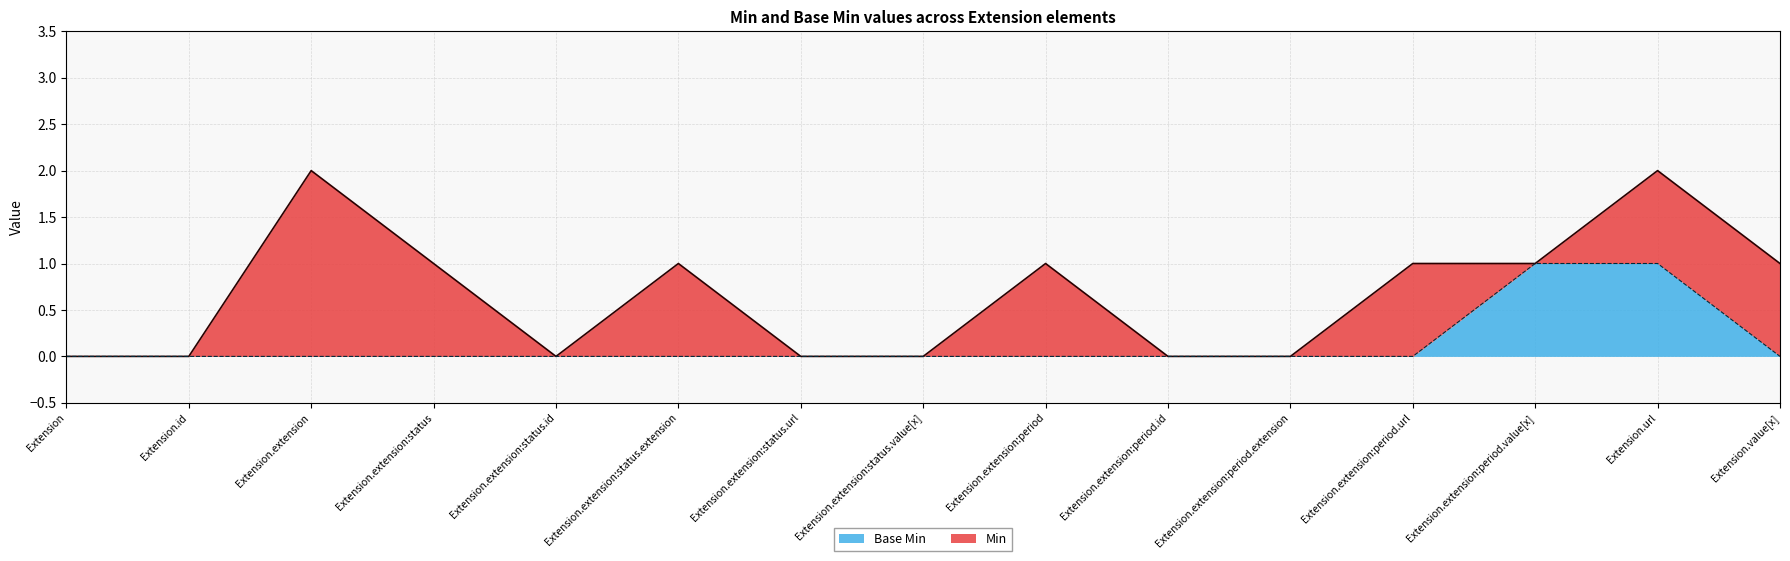

How many lines are shown in the chart?

2